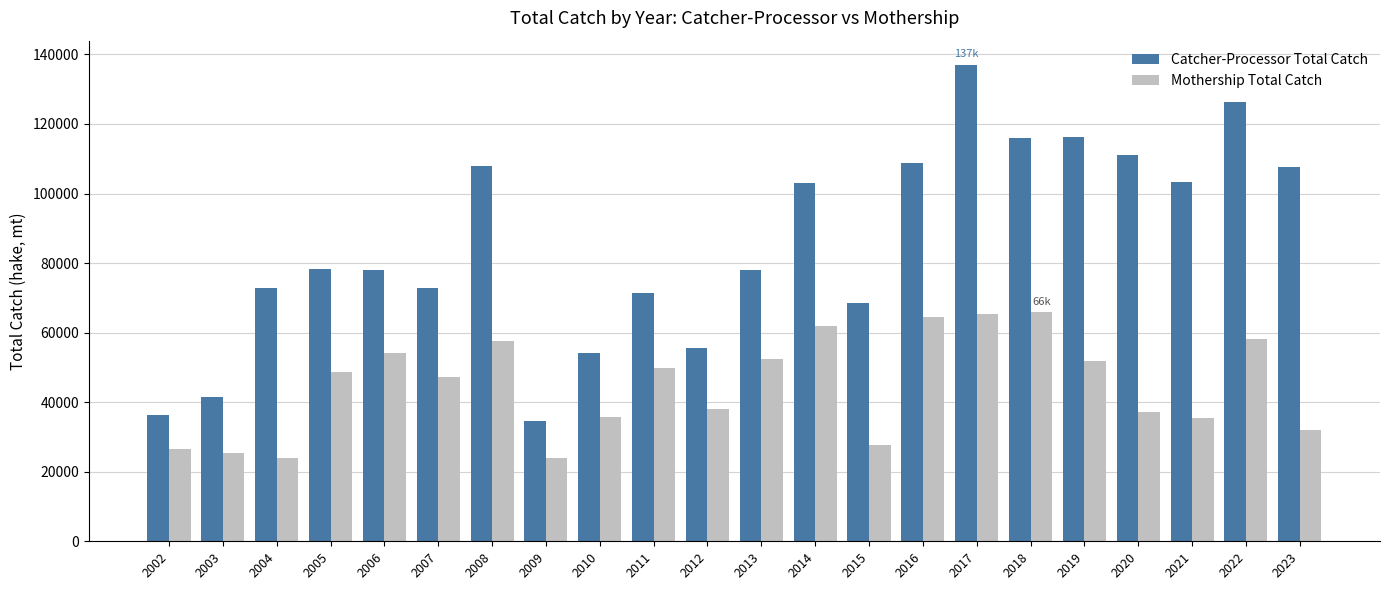

What is the sum of the Catcher-Processor Total Catch values at 2014 and 2022?

229500.9